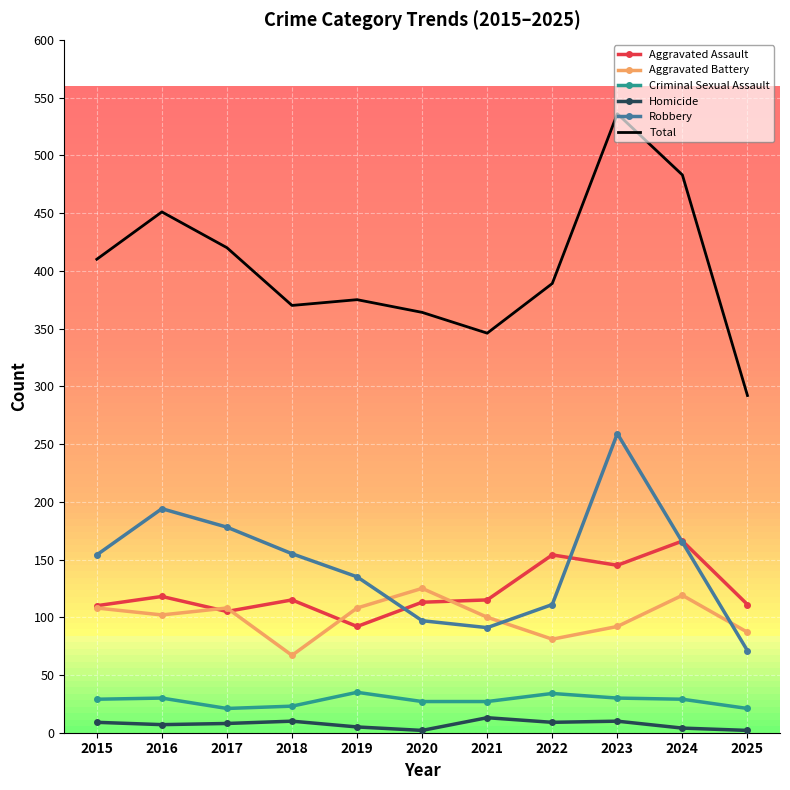

Is the value of Aggravated Assault at 2022 greater than the value of Aggravated Battery at 2019?

Yes